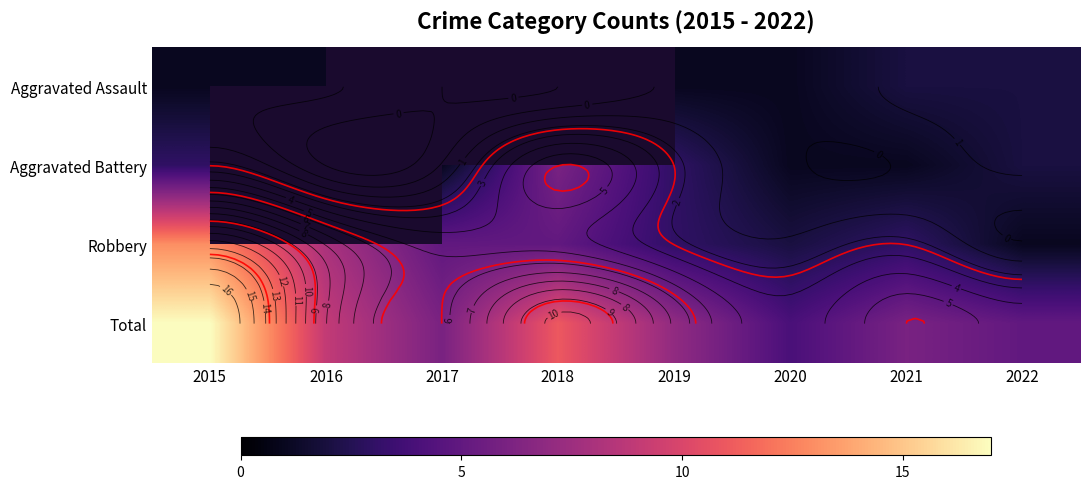

What is the total value across all series at 2022?

10.0